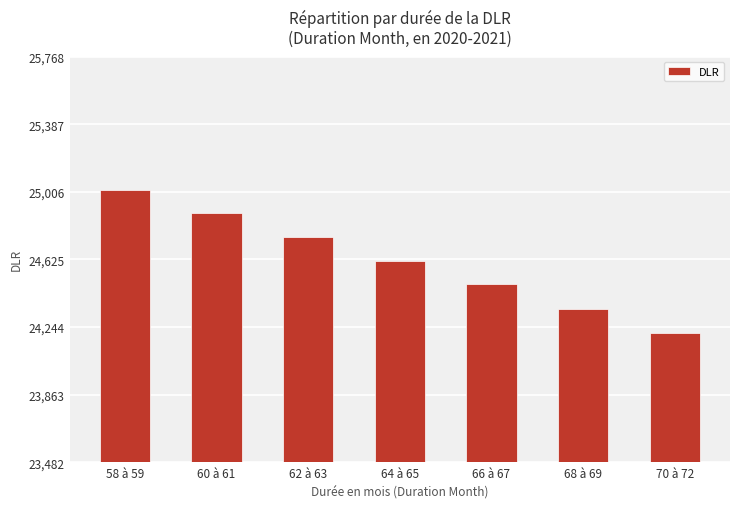

What is the difference between the second highest and minimum values?

676.4